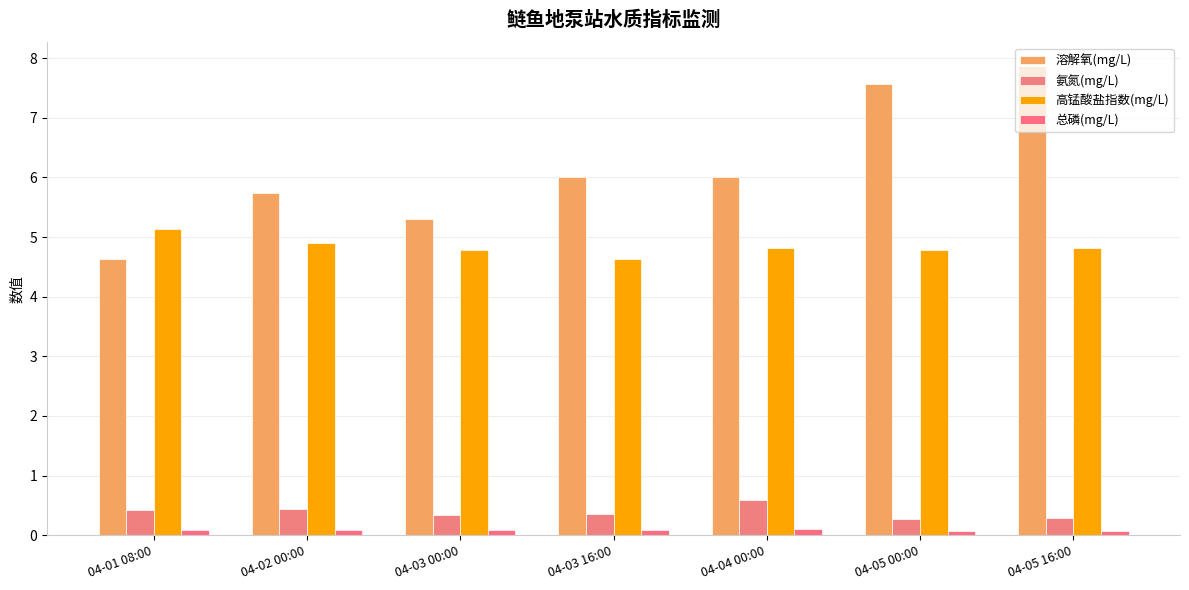

The 高锰酸盐指数(mg/L) series shows 2.4 at 04-03 16:00. True or false?

False